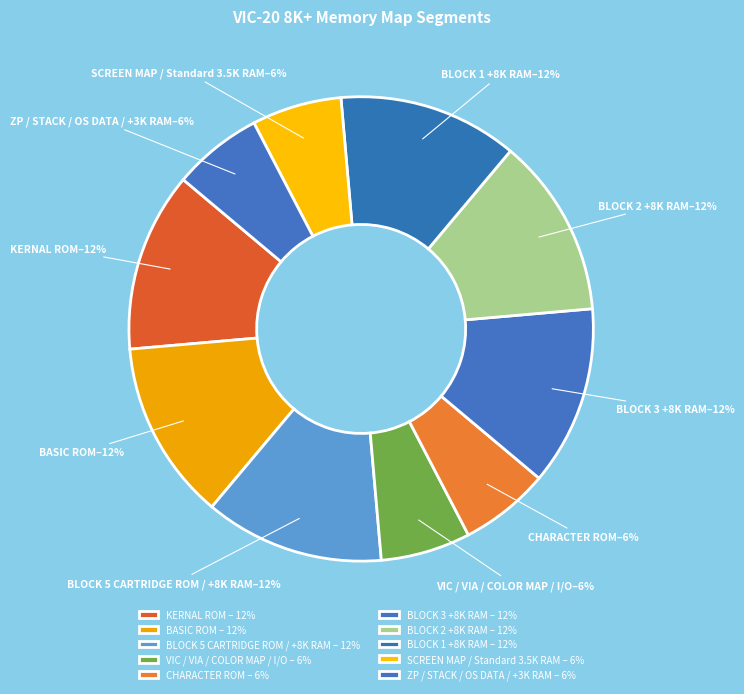

Is the sum of VIC / VIA / COLOR MAP / I/O and KERNAL ROM greater than half?

No